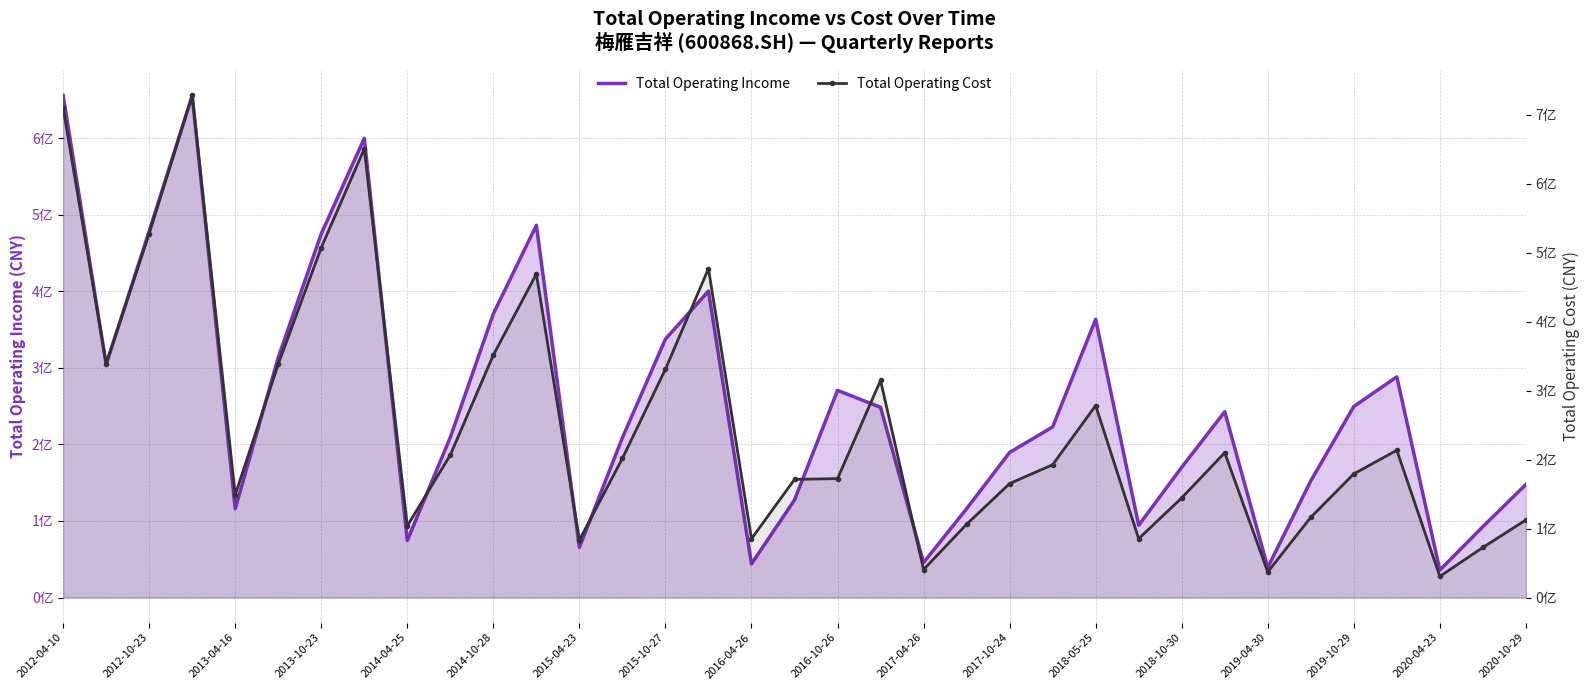

True or false: Total Operating Income has a value of 88563234.2 at 2020-10-29.

False